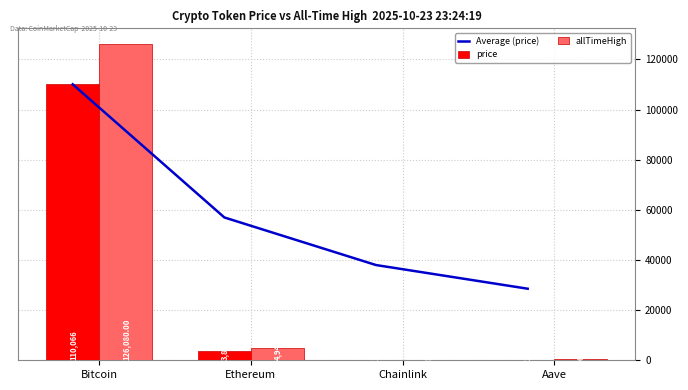

What is the minimum value for price?

17.4